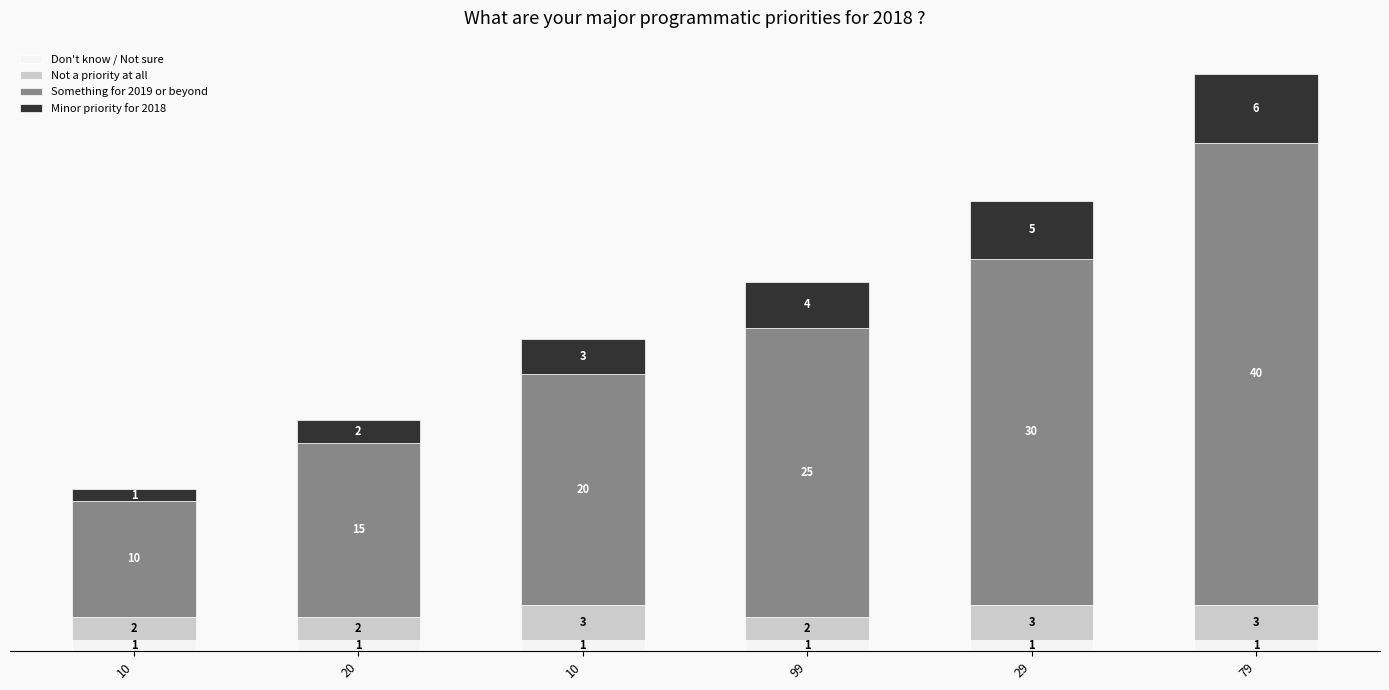

List the labels in order of Not a priority at all value, smallest first.

10, 20, 99, 10, 29, 79